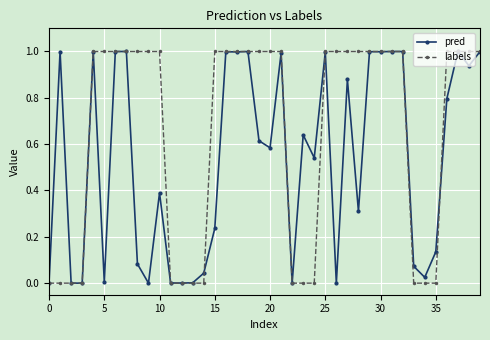

Rank the series by their average value, from lowest to highest.

pred, labels